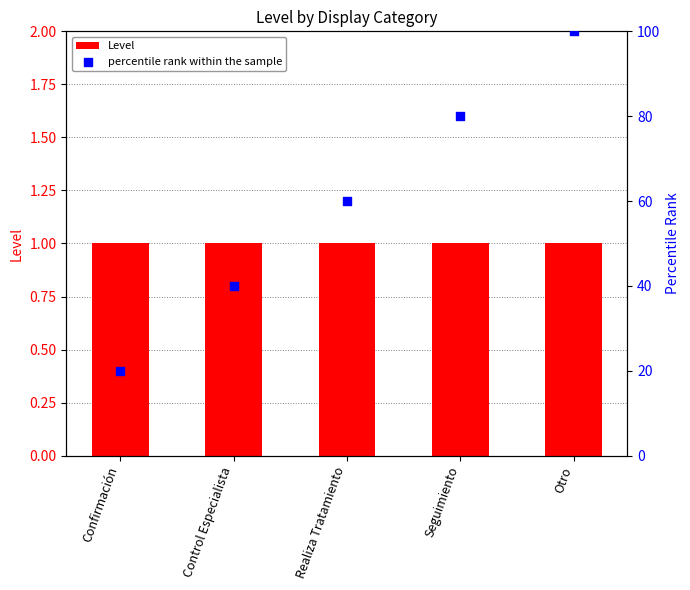

Is the value of Level at Seguimiento greater than the value of percentile rank within the sample at Confirmación?

No